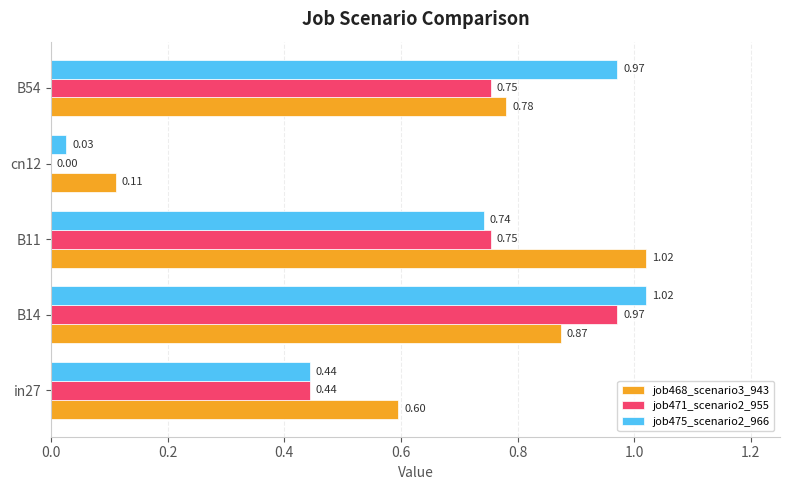

Is the value of job471_scenario2_955 at B14 greater than the value of job475_scenario2_966 at B14?

No